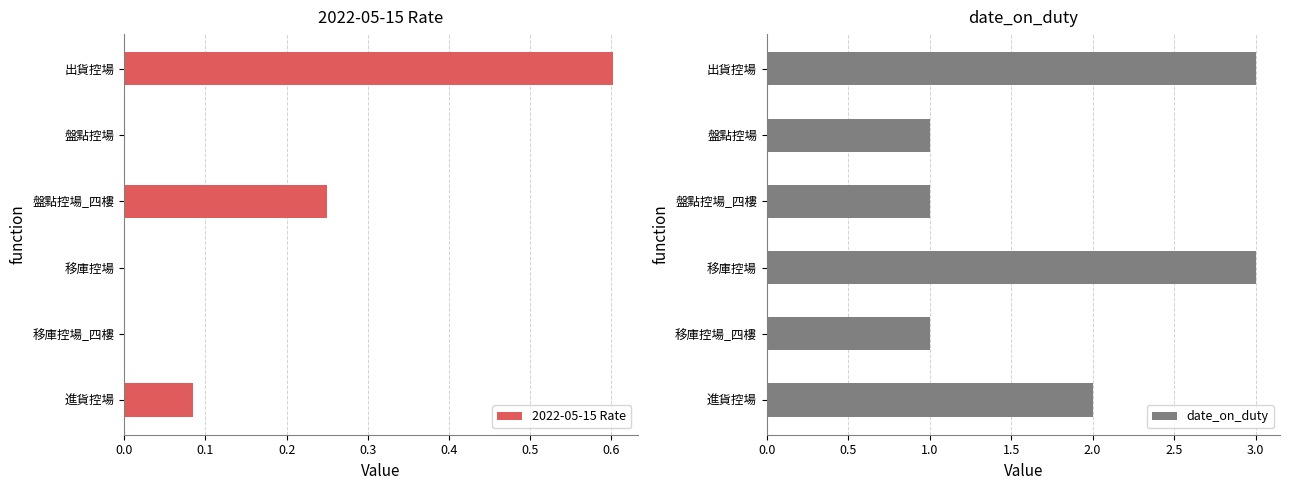

What is the greatest value displayed?

3.0